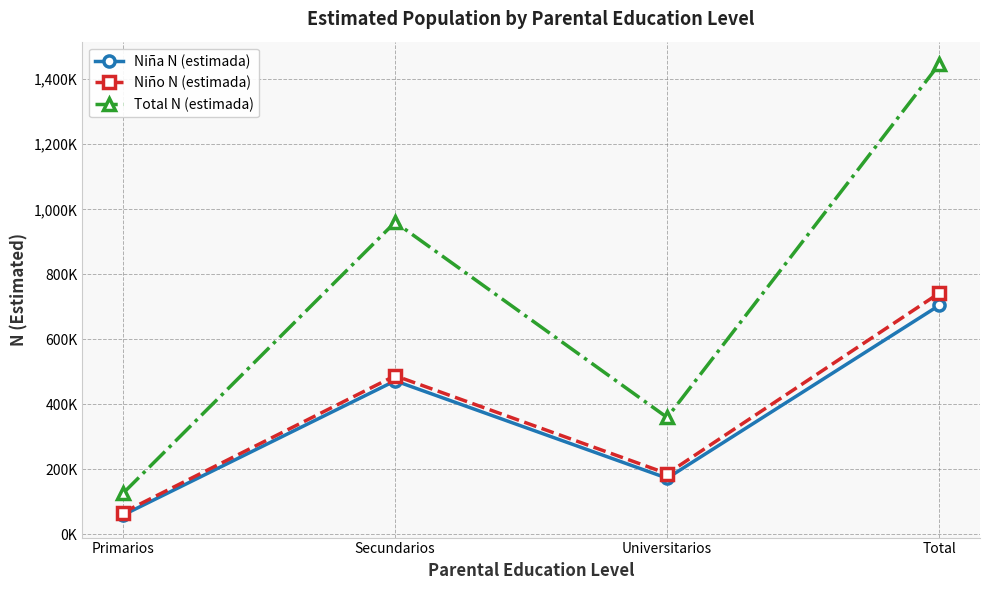

At which label is Total N (estimada) closest to 786470?

Secundarios